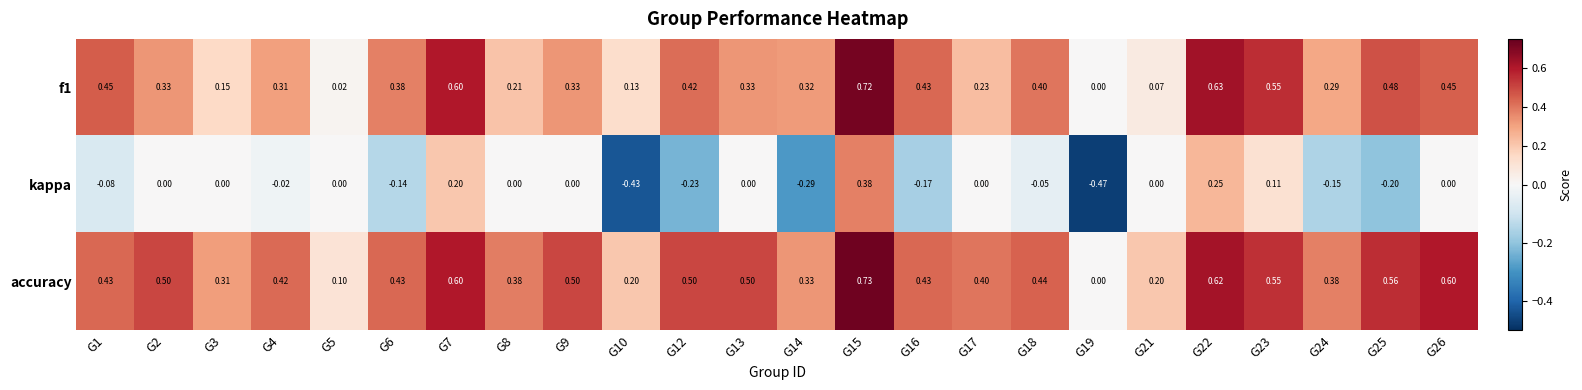

Is the value of f1 at G25 greater than the value of kappa at G9?

Yes